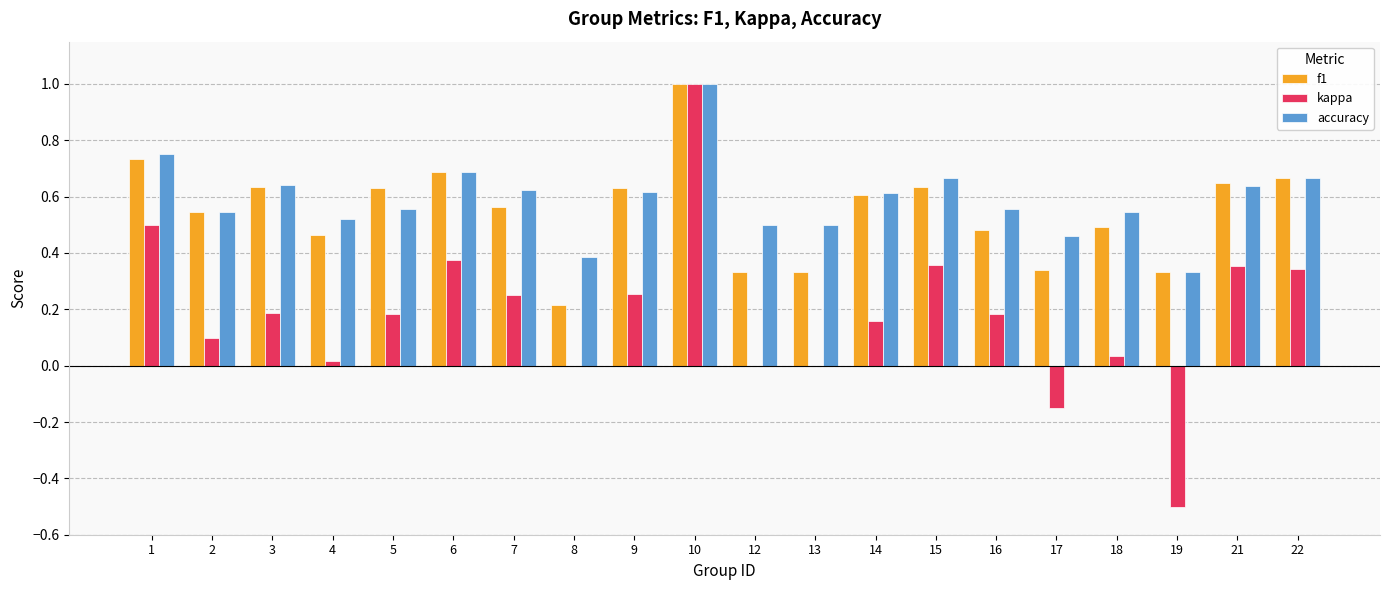

Count the number of data series in this chart.

3